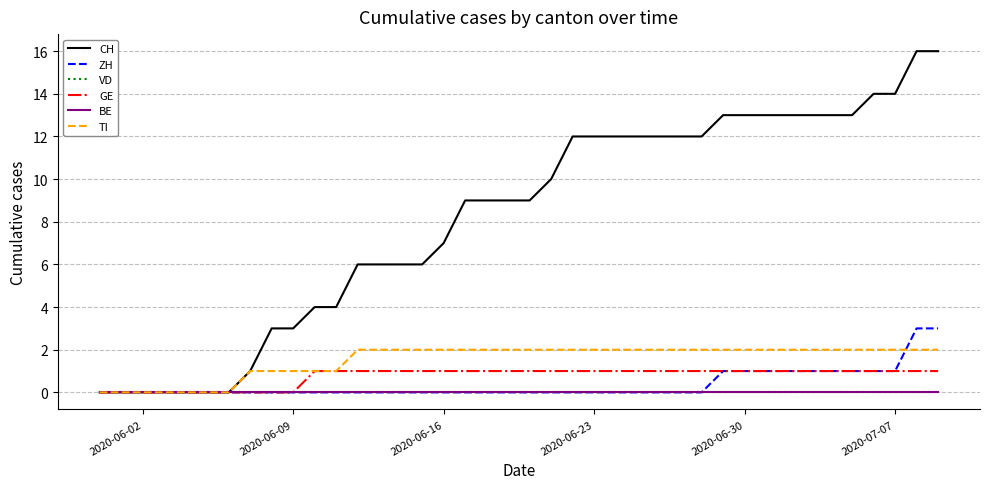

What is the greatest value displayed?

16